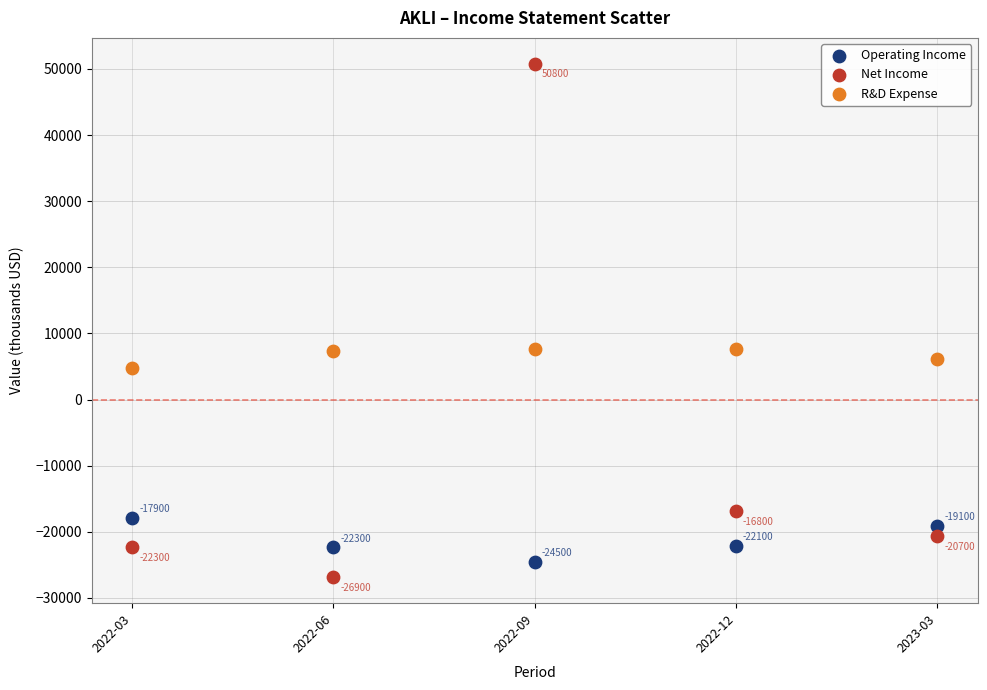

In the Operating Income series, what Y value is closest to -21200?

-22100